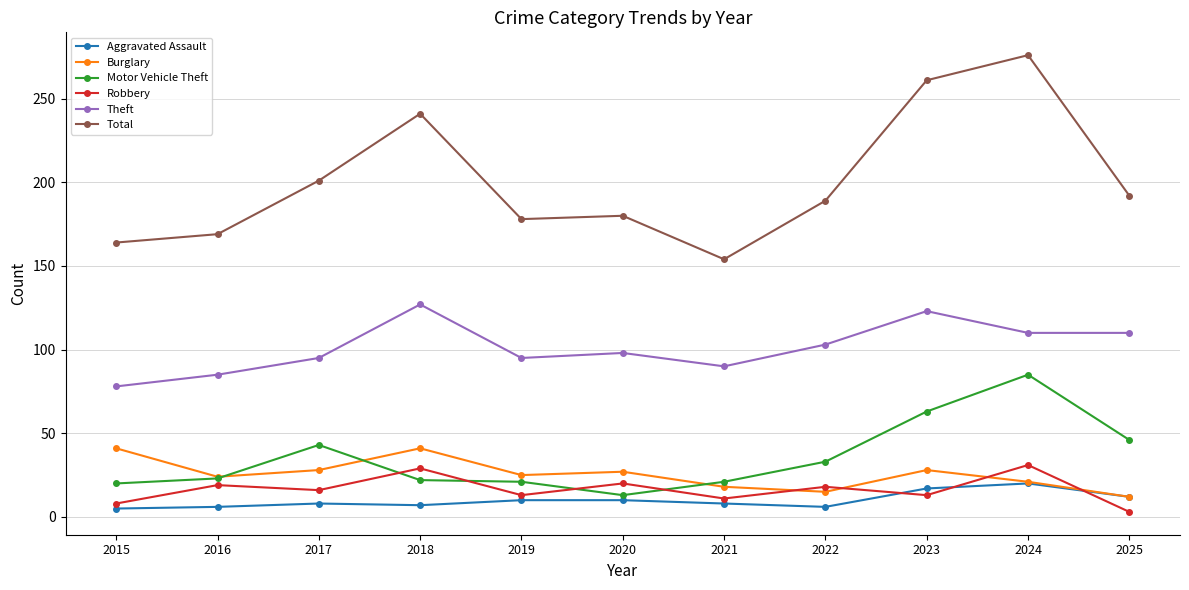

What is the difference between the second highest and minimum values in the Burglary series?

29